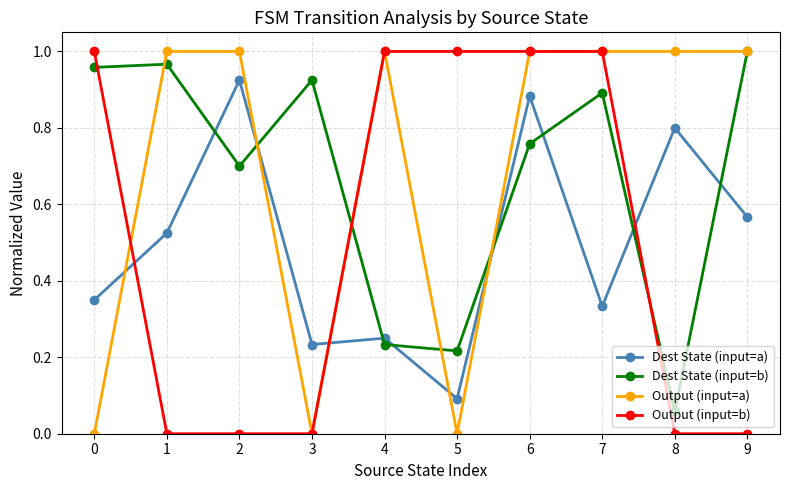

Does the chart display data point markers on the line(s)?

Yes